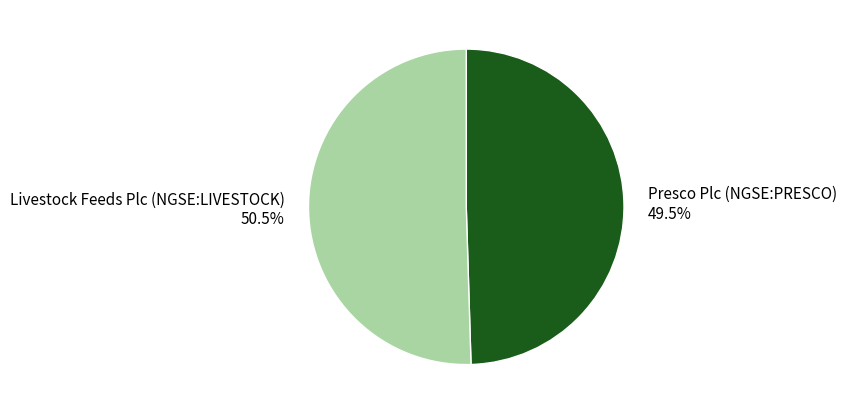

To the nearest percent, what is the average slice percentage?

50%